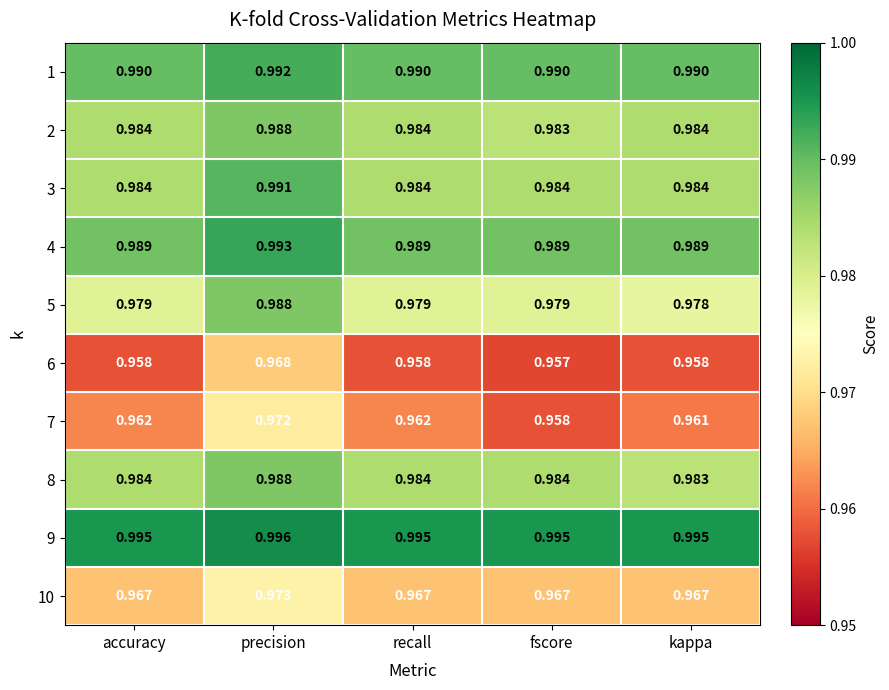

Which category has the lowest value in the 8 series?

kappa